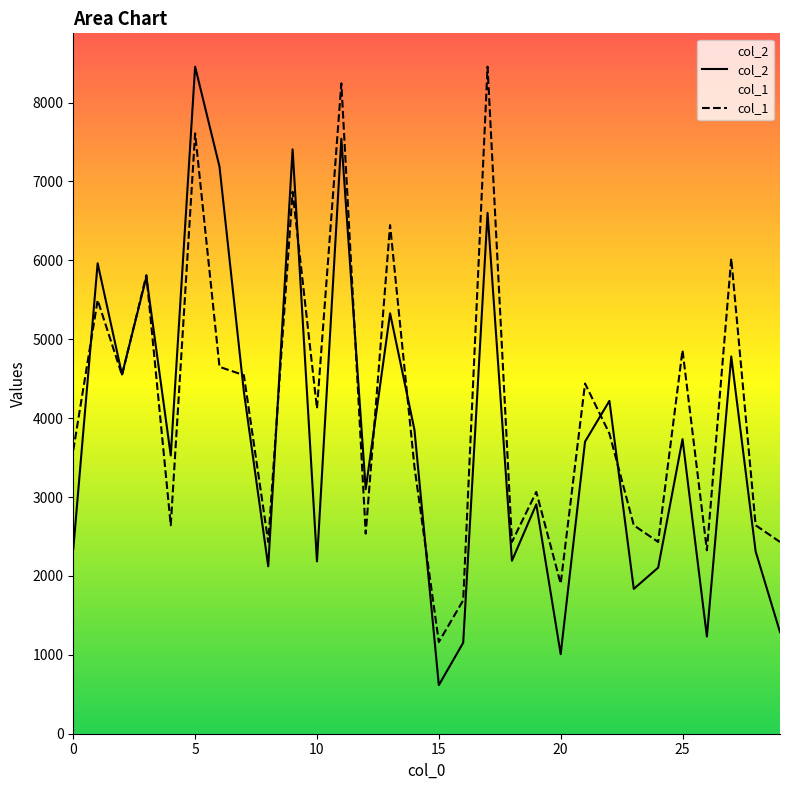

Reading left to right, list all the values displayed in this chart.

col_2: 0=2340.0	1=5963.0	2=4553.0	3=5790.0	4=3527.0	5=8455.0	6=7188.0	7=4336.0	8=2122.0	9=7407.0	10=2184.0	11=7542.0	12=3099.0	13=5329.0	14=3852.0	15=616.0	16=1153.0	17=6603.0	18=2192.0	19=2908.0	20=1008.0	21=3702.0	22=4219.0	23=1836.0	24=2105.0	25=3734.0	26=1232.0	27=4782.0	28=2312.0	29=1288.0
col_1: 0=3593.4	1=5495.8	2=4544.6	3=5812.8	4=2642.2	5=7609.5	6=4650.2	7=4544.6	8=2430.8	9=6869.7	10=4121.8	11=8243.6	12=2536.5	13=6446.9	14=3382.0	15=1162.6	16=1691.0	17=8455.0	18=2430.8	19=3064.9	20=1902.4	21=4438.9	22=3804.8	23=2642.2	24=2430.8	25=4861.6	26=2325.1	27=6024.2	28=2642.2	29=2430.8